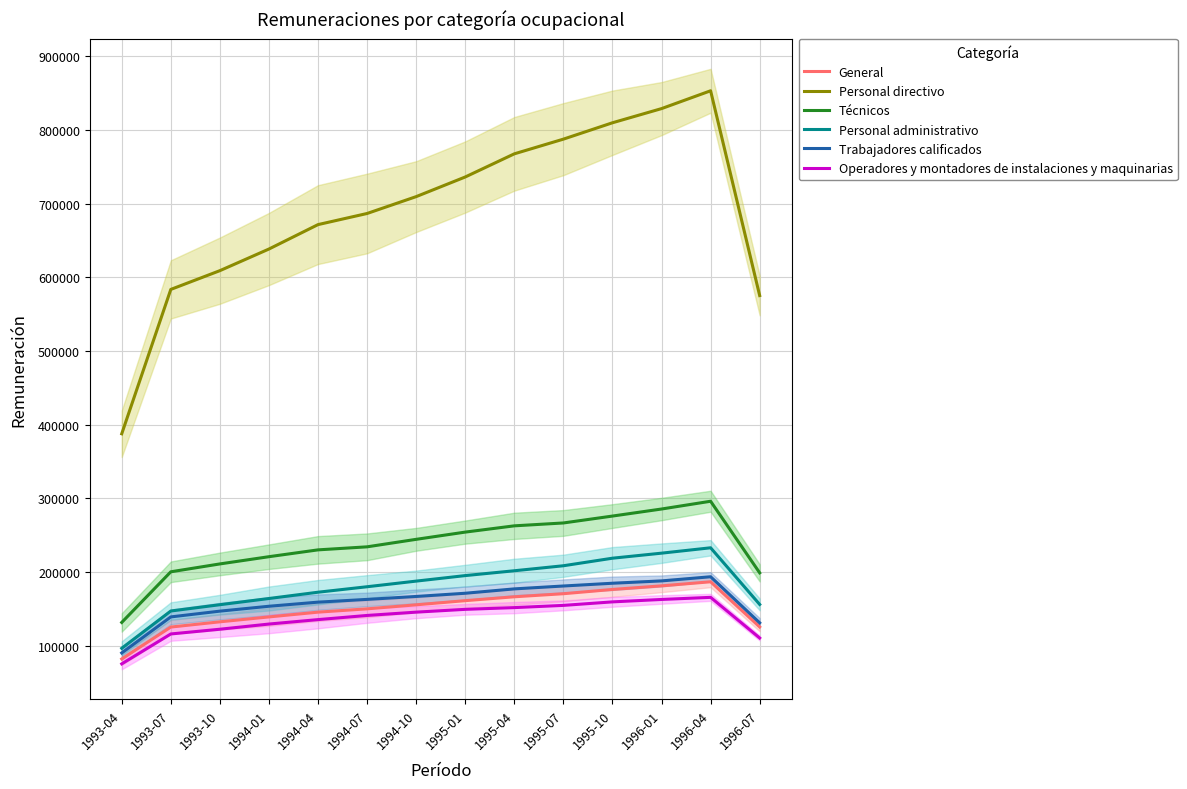

What position from the left is 1996-04?

13